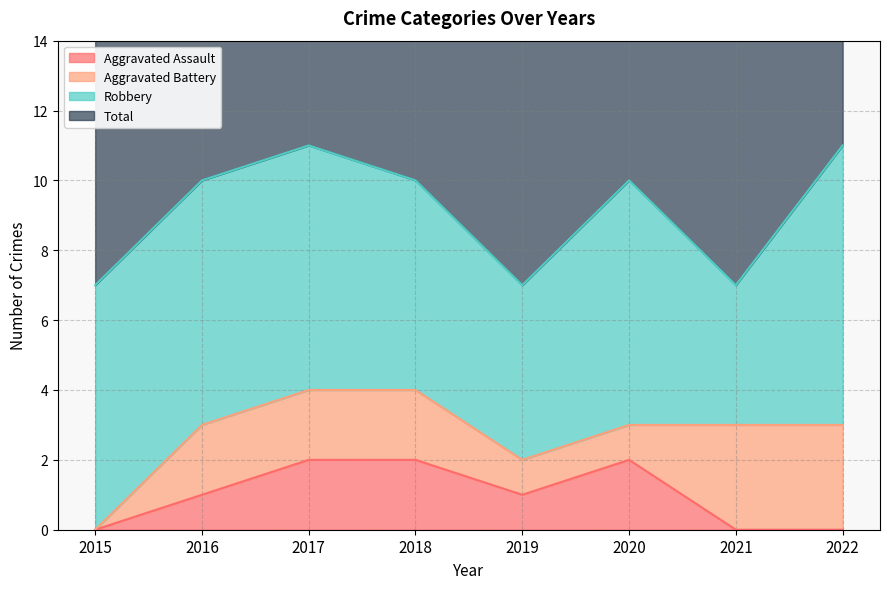

True or false: Aggravated Assault and Total intersect in this chart.

False